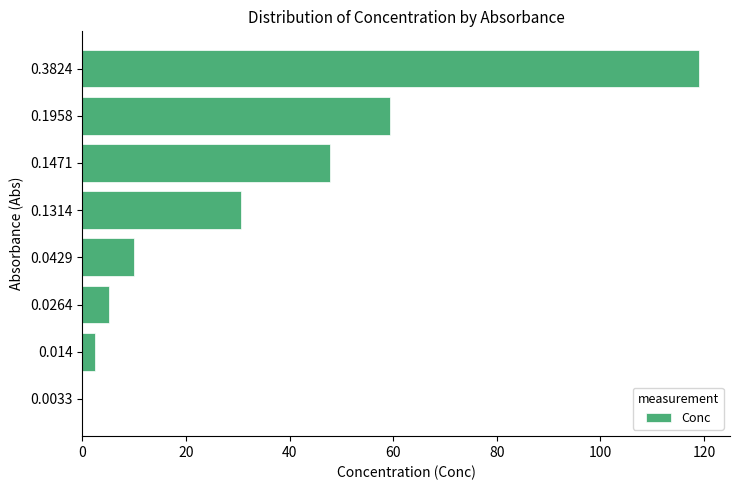

What is the maximum value shown in the chart?

119.1